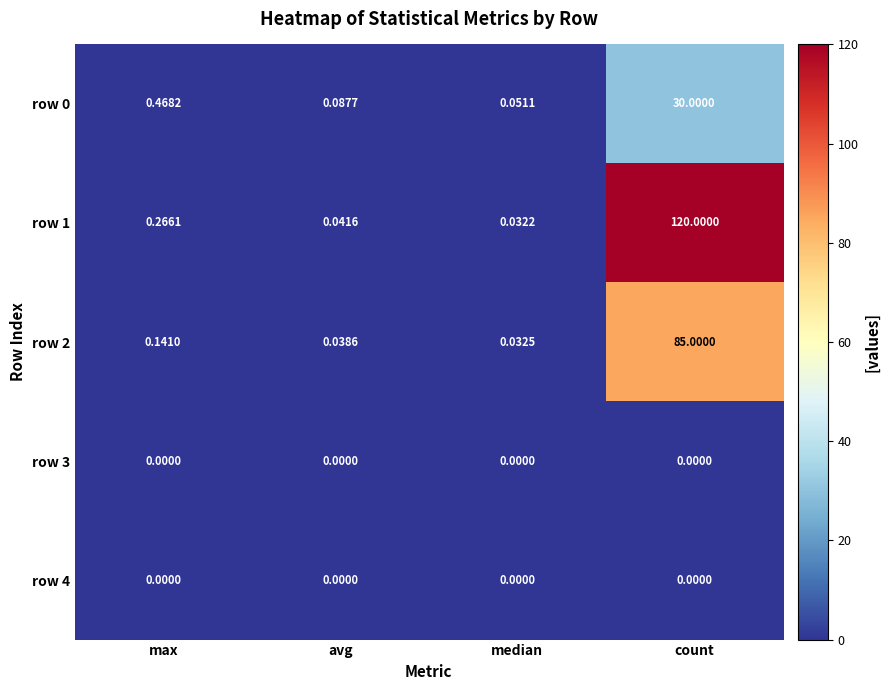

Which series has the largest range (max minus min)?

row 1